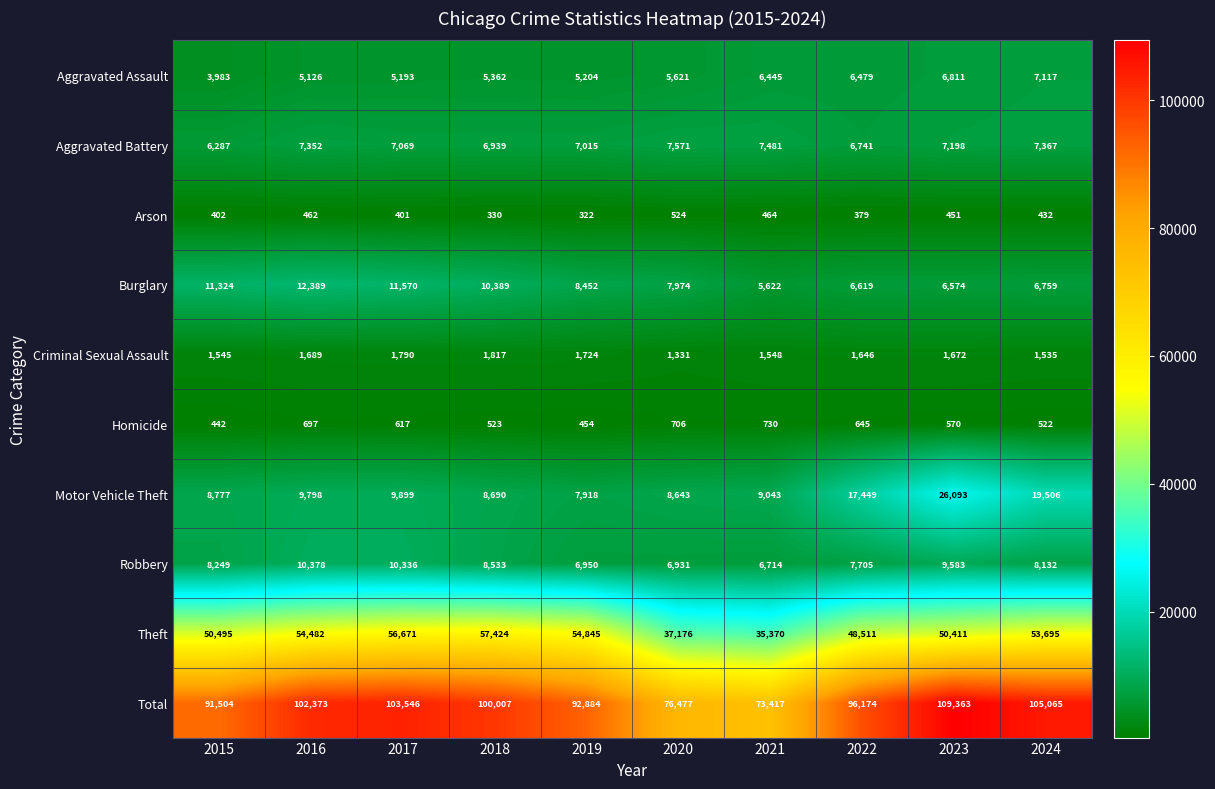

What is the smallest value displayed?

322